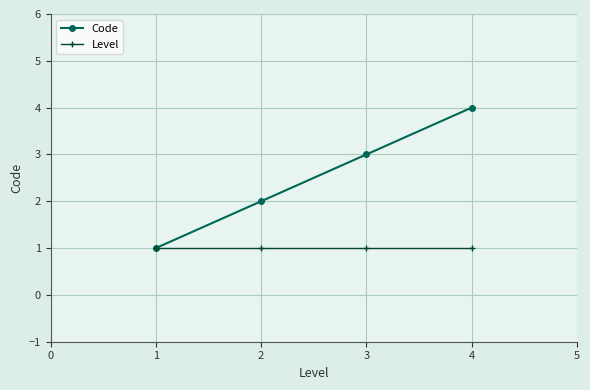

Is the value of Level at 4 greater than the value of Code at 3?

No